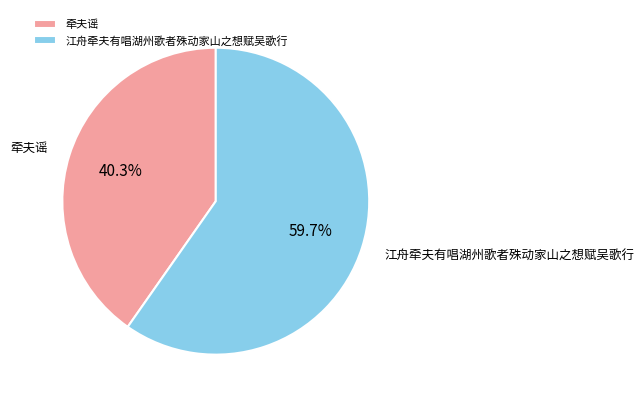

Rank the categories by value from lowest to highest.

牵夫谣, 江舟牵夫有唱湖州歌者殊动家山之想赋吴歌行